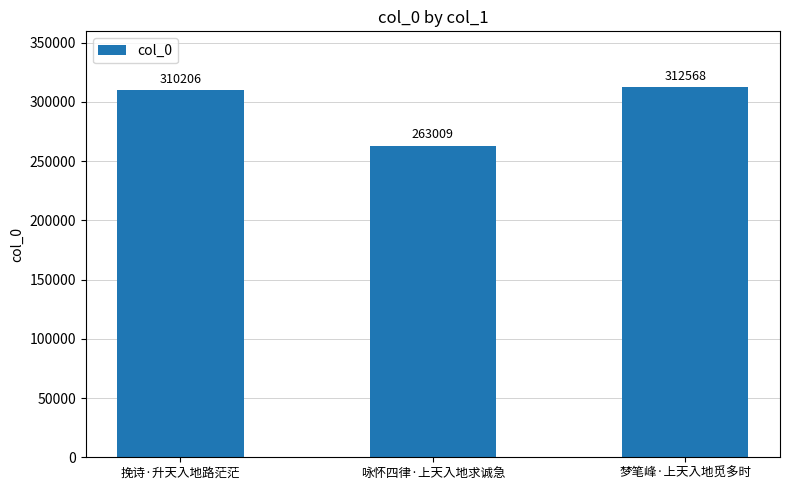

Are the bars grouped side by side (vs. stacked)?

No